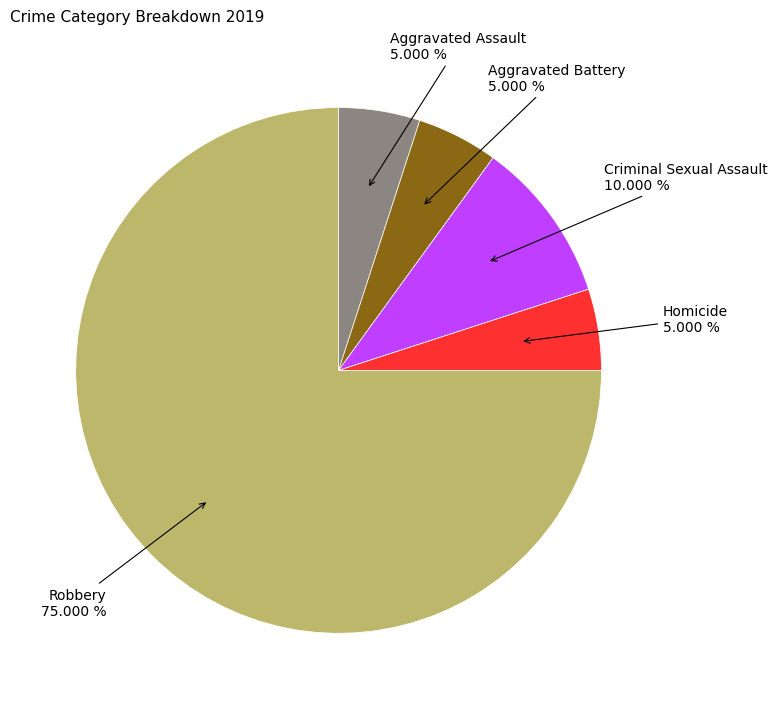

Is there a majority slice in this chart?

Yes